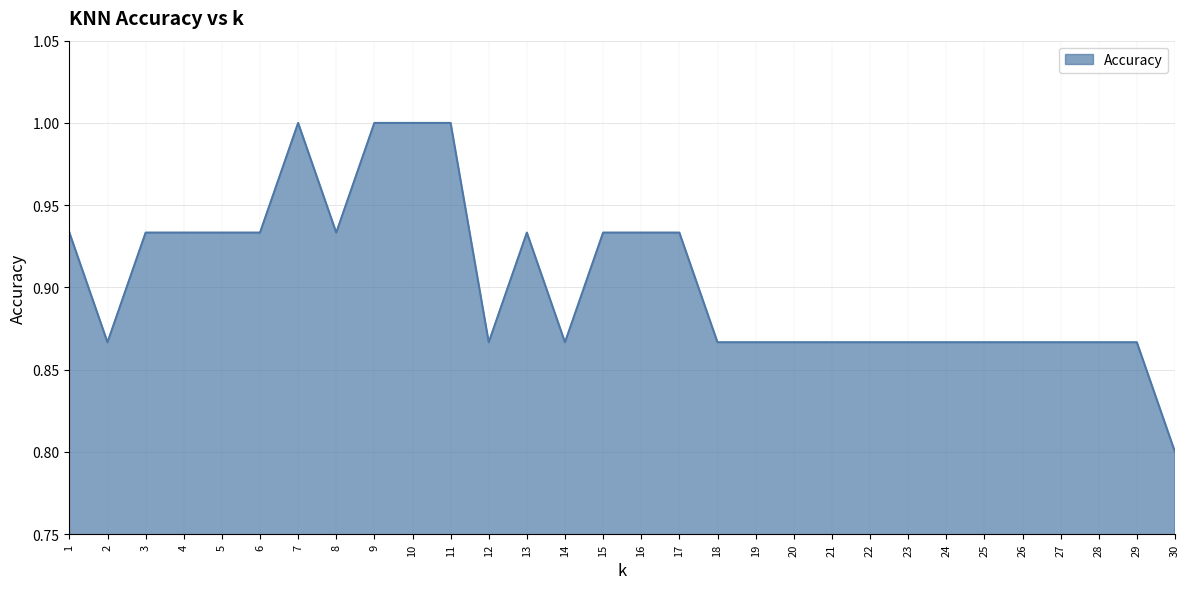

The chart shows a value of 0.4 at 3. True or false?

False